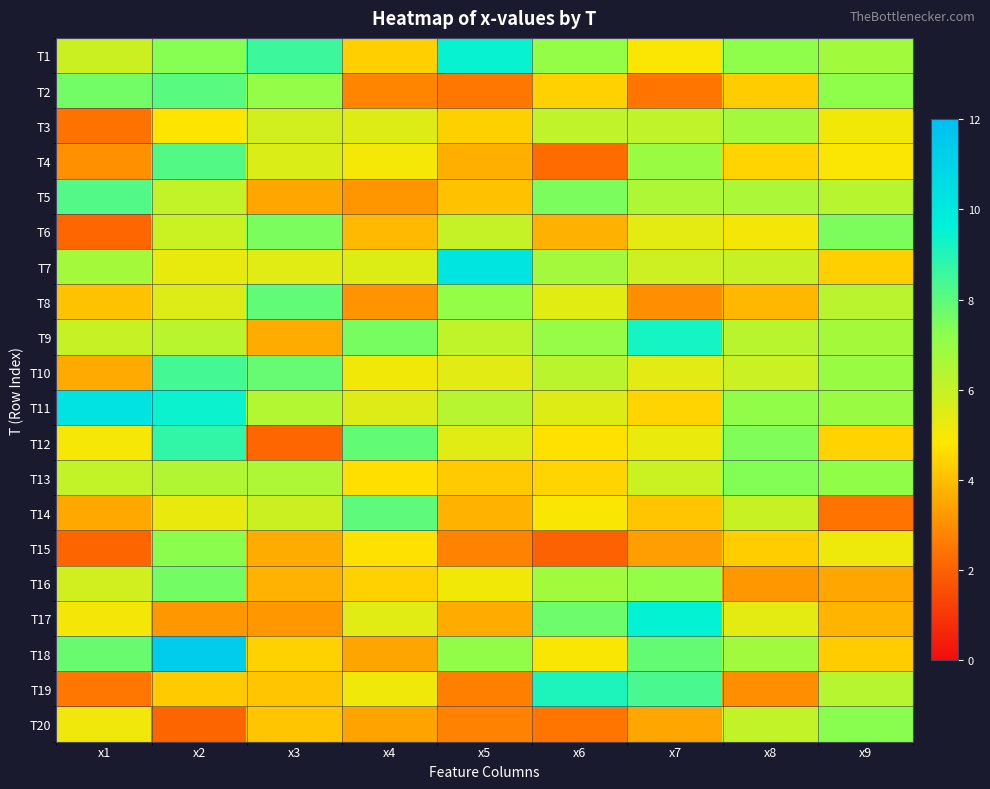

Reading right to left, what are all the values shown in this chart?

T1: x9=6.7	x8=7.2	x7=4.9	x6=7.0	x5=9.5	x4=4.4	x3=8.6	x2=7.3	x1=5.9
T2: x9=7.2	x8=4.3	x7=2.5	x6=4.4	x5=2.5	x4=2.8	x3=7.0	x2=8.1	x1=7.6
T3: x9=5.1	x8=6.7	x7=6.1	x6=6.1	x5=4.4	x4=5.5	x3=5.8	x2=4.9	x1=2.4
T4: x9=4.9	x8=4.4	x7=6.9	x6=2.2	x5=3.7	x4=5.0	x3=5.6	x2=8.2	x1=3.1
T5: x9=6.3	x8=6.5	x7=6.5	x6=7.5	x5=4.1	x4=3.2	x3=3.5	x2=6.1	x1=8.2
T6: x9=7.5	x8=5.0	x7=5.4	x6=3.7	x5=6.0	x4=3.9	x3=7.5	x2=5.9	x1=2.1
T7: x9=4.4	x8=6.0	x7=5.8	x6=6.7	x5=10.2	x4=5.5	x3=5.4	x2=5.3	x1=6.7
T8: x9=6.3	x8=3.8	x7=3.0	x6=5.4	x5=7.0	x4=3.1	x3=7.9	x2=5.5	x1=4.1
T9: x9=6.7	x8=6.3	x7=9.2	x6=7.0	x5=6.1	x4=7.5	x3=3.6	x2=6.3	x1=6.0
T10: x9=6.9	x8=5.9	x7=5.4	x6=6.2	x5=5.4	x4=5.1	x3=7.8	x2=8.4	x1=3.6
T11: x9=6.9	x8=7.1	x7=4.4	x6=5.5	x5=6.3	x4=5.5	x3=6.4	x2=9.4	x1=10.3
T12: x9=4.4	x8=7.4	x7=5.2	x6=4.7	x5=5.4	x4=7.9	x3=2.1	x2=8.7	x1=5.0
T13: x9=7.1	x8=7.3	x7=5.9	x6=4.4	x5=4.2	x4=4.7	x3=6.5	x2=6.4	x1=6.1
T14: x9=2.5	x8=5.9	x7=4.1	x6=4.9	x5=3.8	x4=8.0	x3=5.9	x2=5.3	x1=3.5
T15: x9=5.2	x8=4.3	x7=3.3	x6=2.0	x5=2.7	x4=4.7	x3=3.6	x2=7.2	x1=2.1
T16: x9=3.5	x8=3.2	x7=7.0	x6=6.7	x5=5.1	x4=4.4	x3=3.7	x2=7.6	x1=5.8
T17: x9=3.8	x8=5.4	x7=9.5	x6=7.7	x5=3.6	x4=5.4	x3=3.2	x2=3.2	x1=5.0
T18: x9=4.3	x8=6.8	x7=7.9	x6=4.9	x5=7.1	x4=3.5	x3=4.4	x2=11.3	x1=7.8
T19: x9=6.3	x8=3.0	x7=8.3	x6=9.1	x5=2.7	x4=5.1	x3=4.2	x2=4.2	x1=2.5
T20: x9=7.2	x8=6.0	x7=3.5	x6=2.5	x5=2.7	x4=3.4	x3=4.1	x2=2.1	x1=5.1